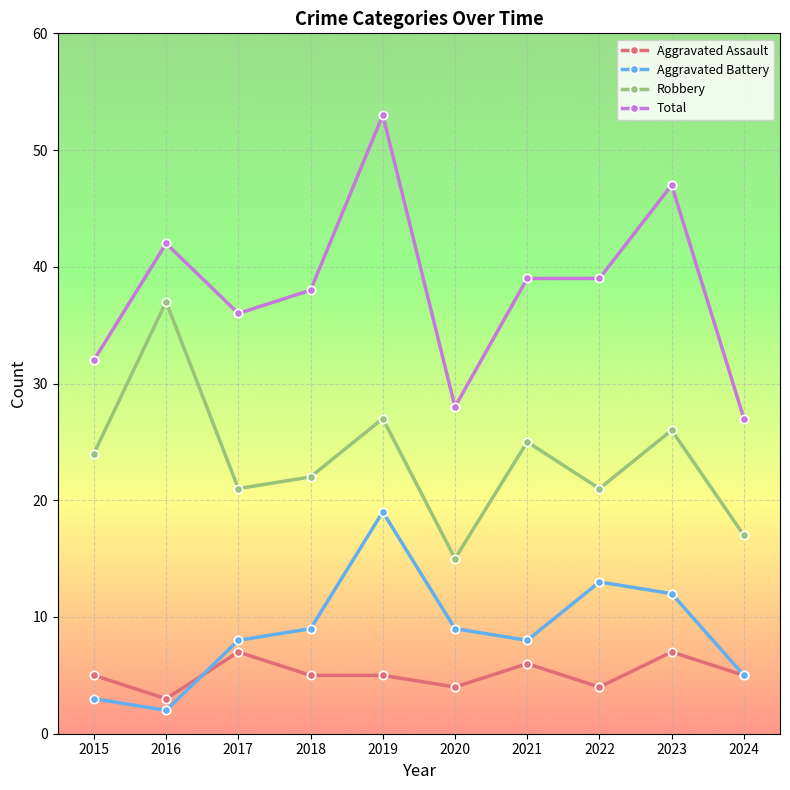

Rank the series by their maximum value, from lowest to highest.

Aggravated Assault, Aggravated Battery, Robbery, Total